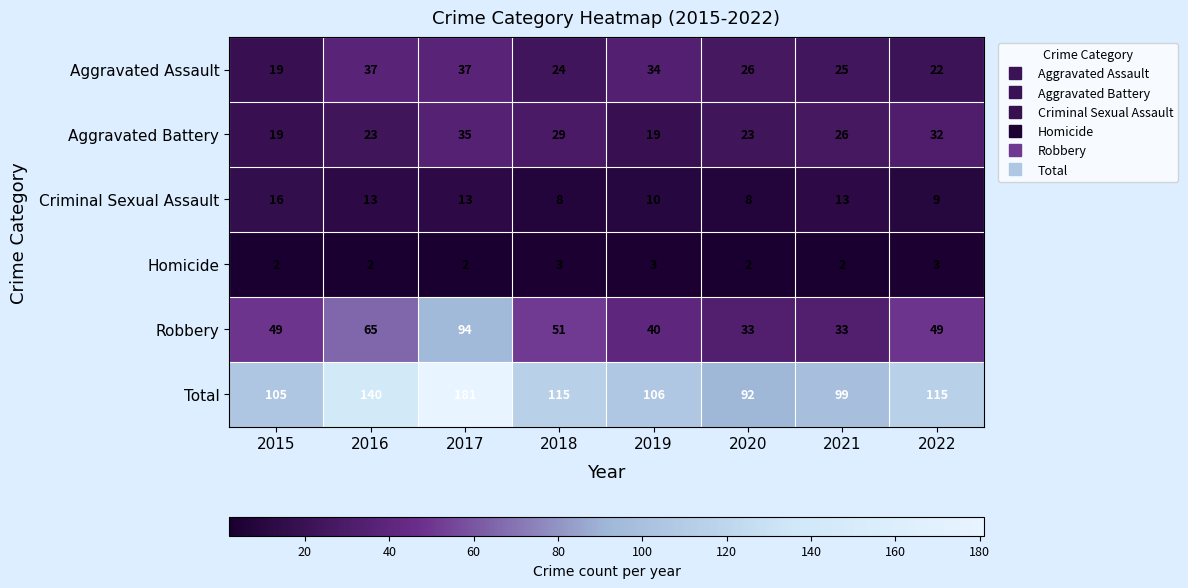

Is it true that Aggravated Battery equals 35 at 2017?

True